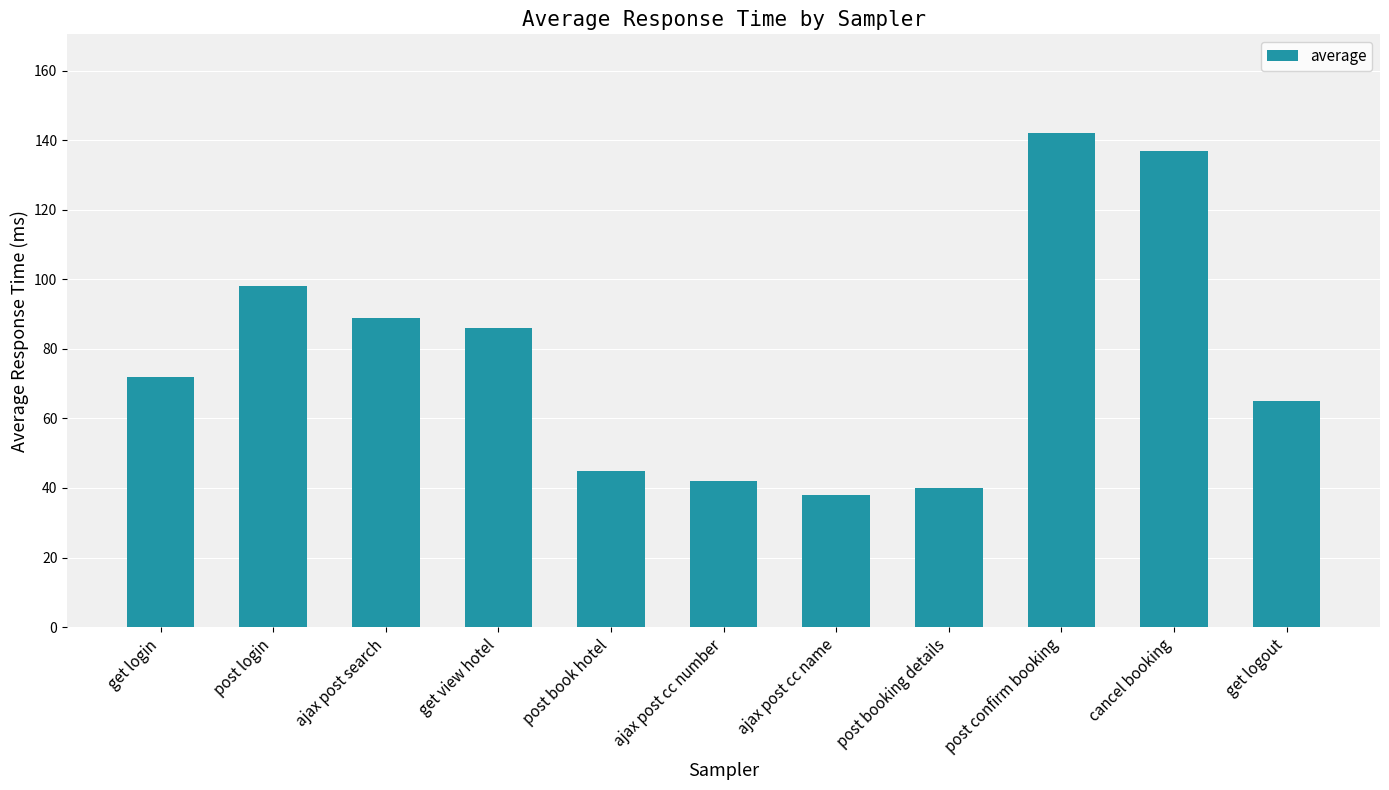

Rank the categories by value from highest to lowest.

post confirm booking, cancel booking, post login, ajax post search, get view hotel, get login, get logout, post book hotel, ajax post cc number, post booking details, ajax post cc name